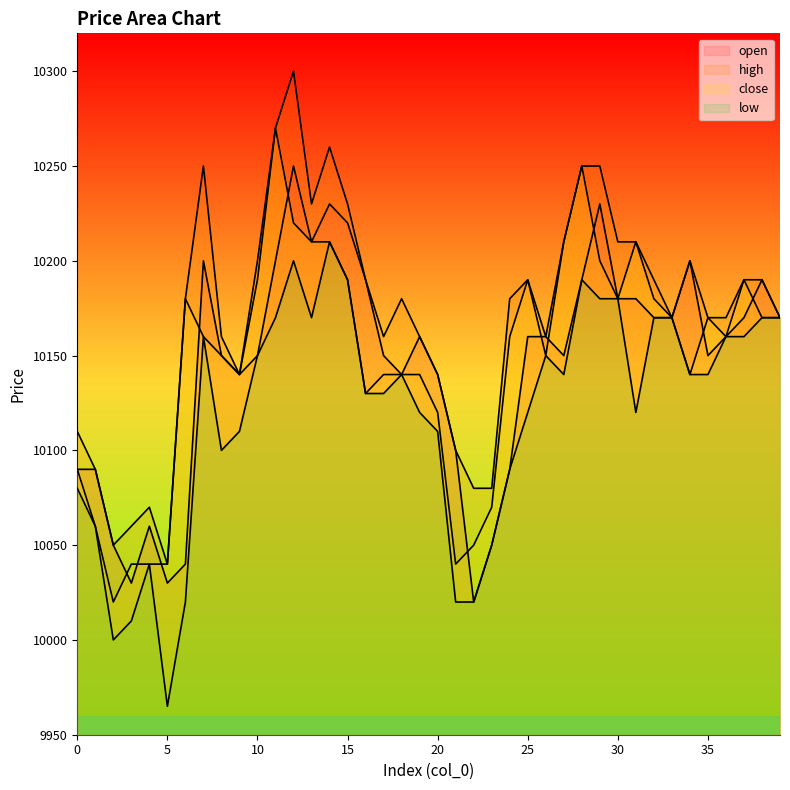

What is the sum of all high values?

406840